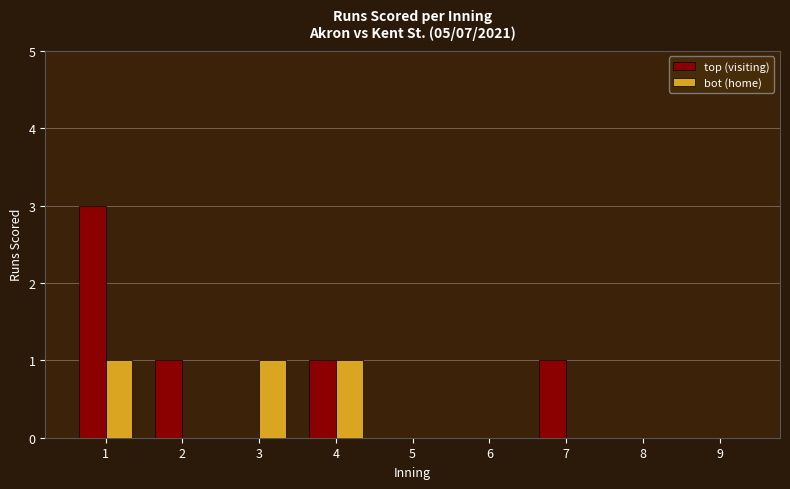

What is the sum of all top (visiting) values?

6